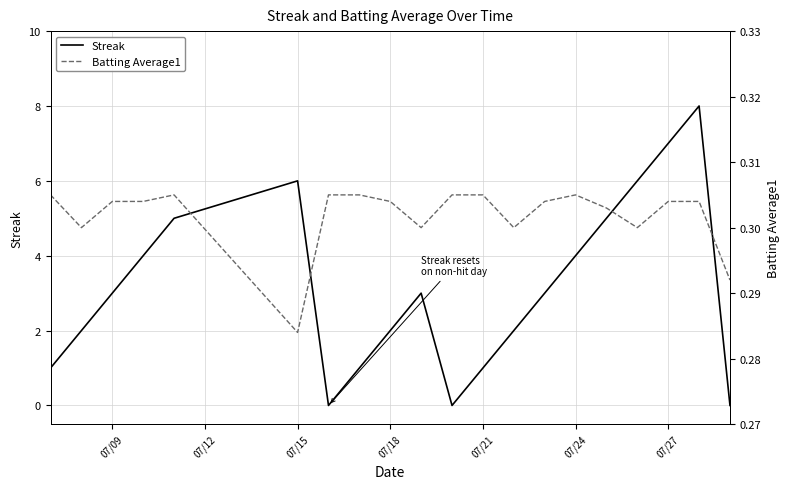

What is the highest value of the Streak series?

8